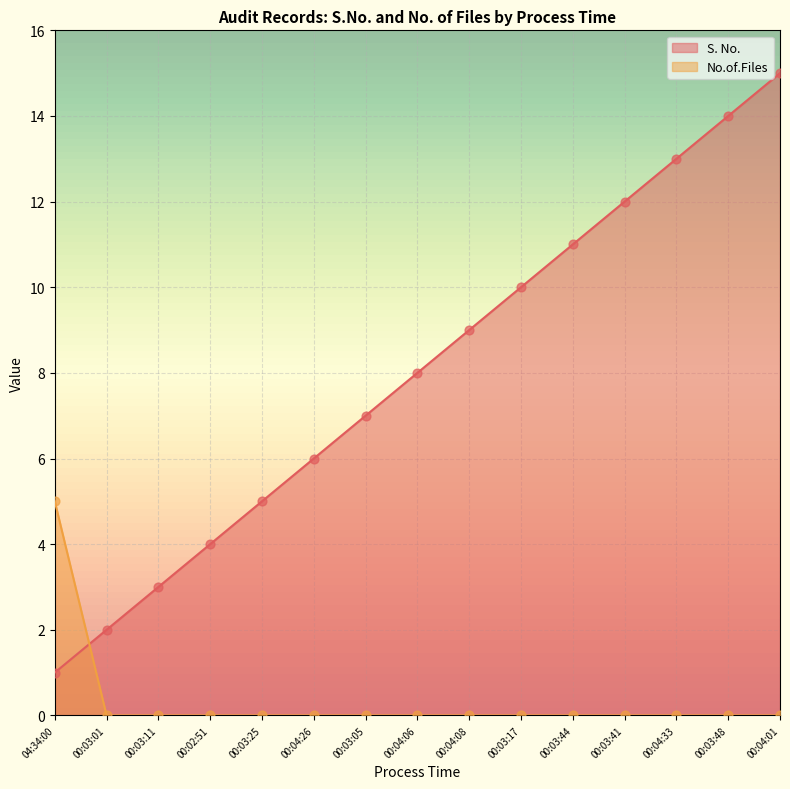

What are all the series names shown in the legend?

S. No., No.of.Files